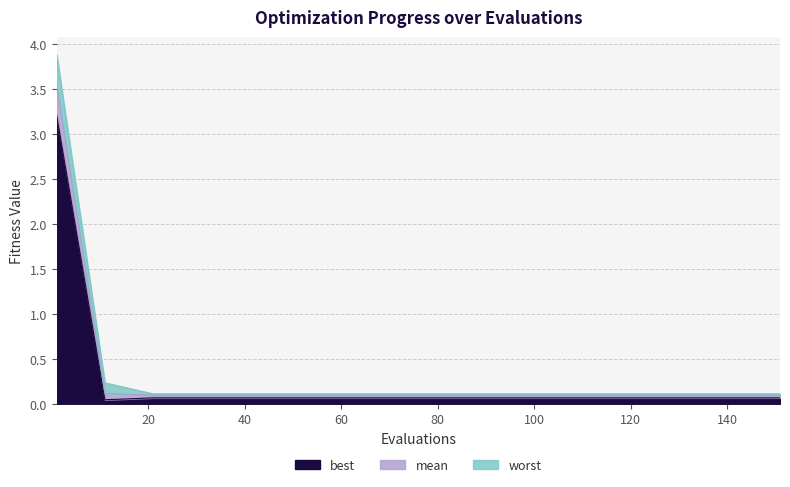

What is the minimum value for worst?

0.1